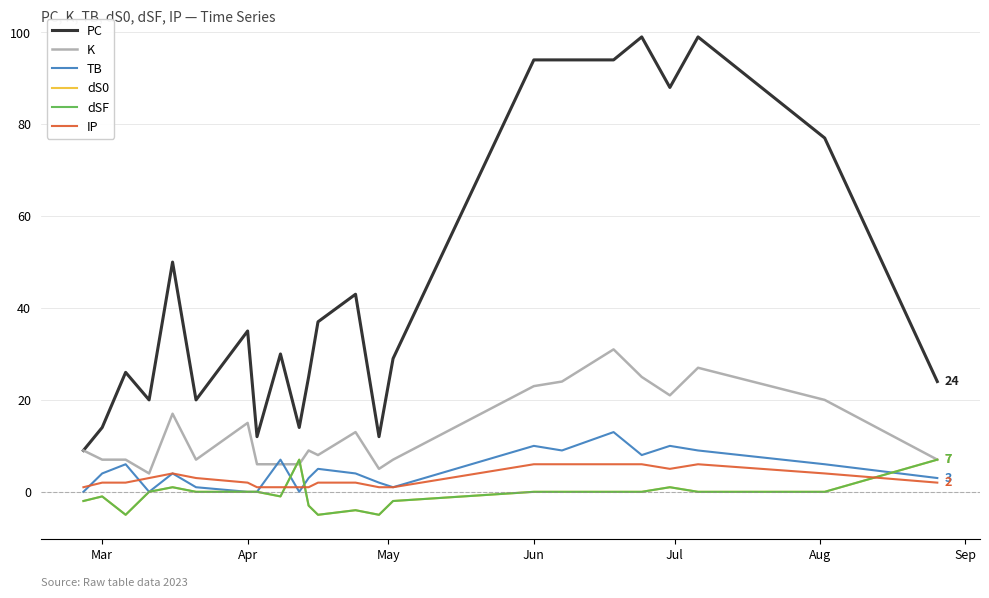

Is this an area chart (filled region under the line)?

No